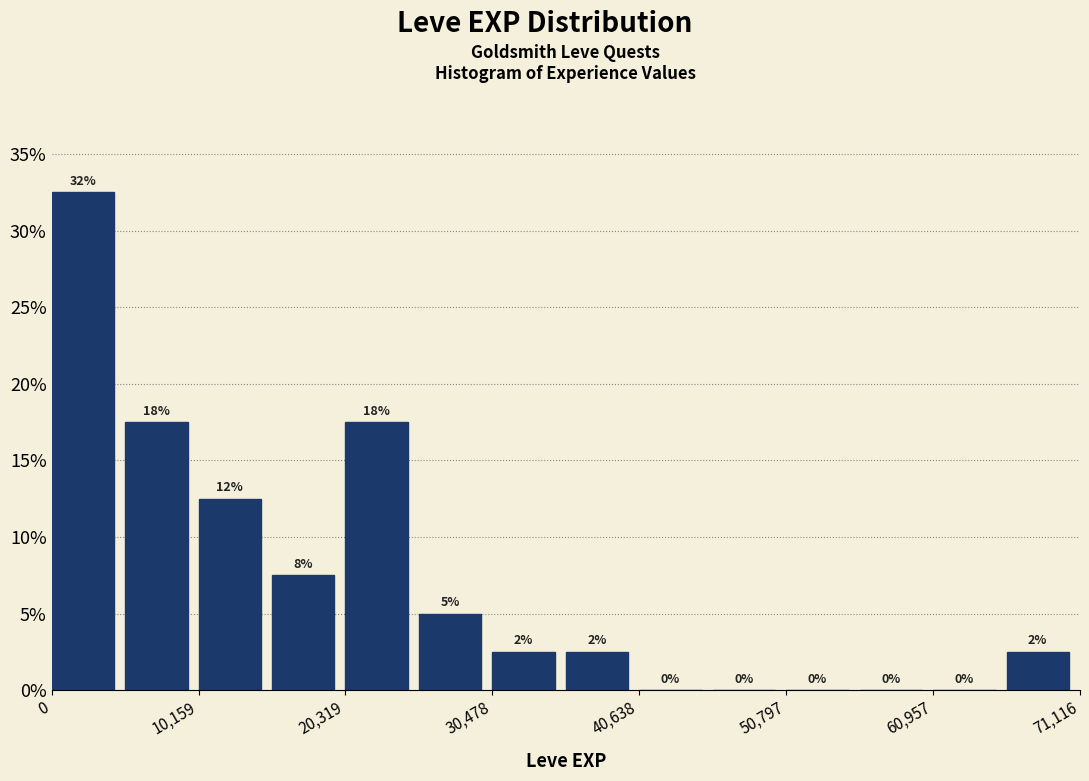

Read against the x-axis, roughly where is the centre of the tallest bar?

2000